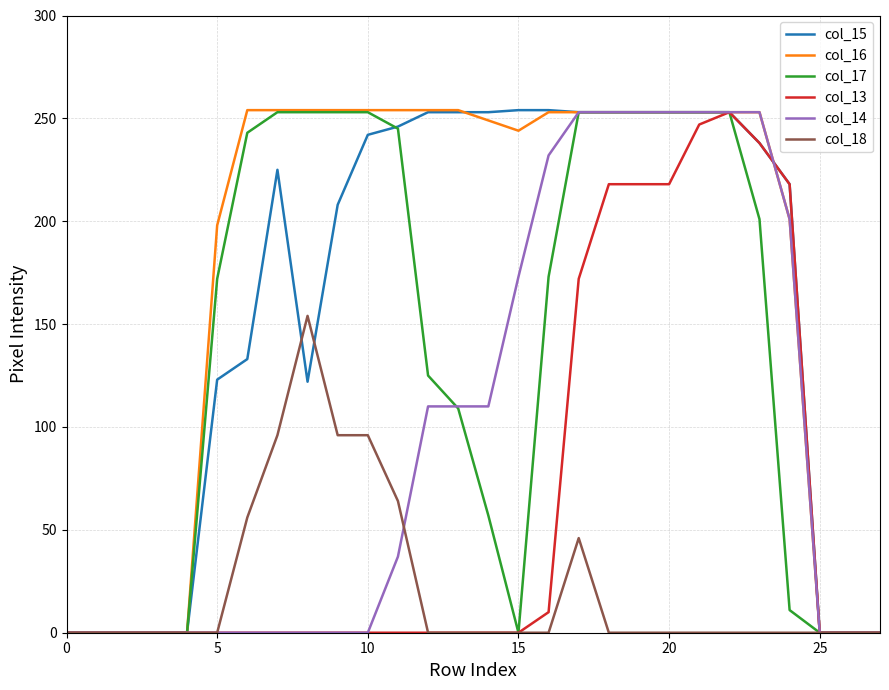

Which series has the largest total across all categories?

col_16